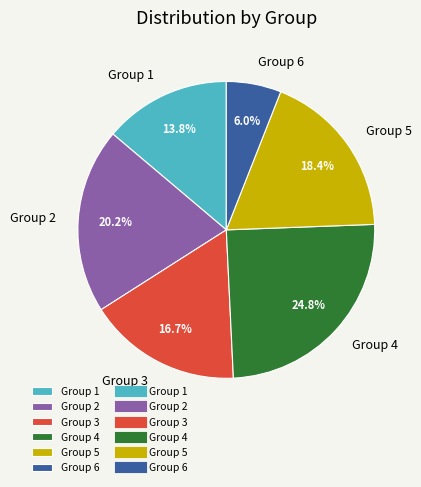

Rank the categories by value from lowest to highest.

Group 6, Group 1, Group 3, Group 5, Group 2, Group 4